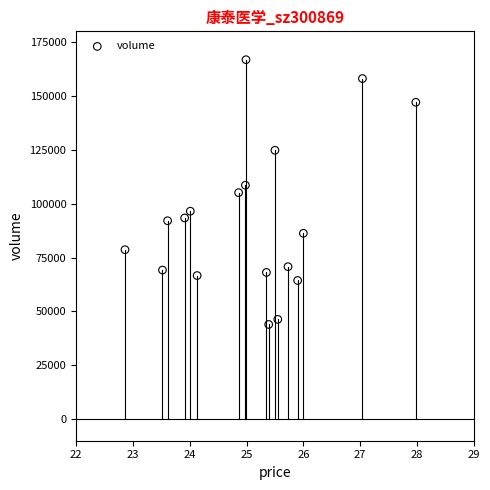

What is the range of Y values (max minus min)?

122875